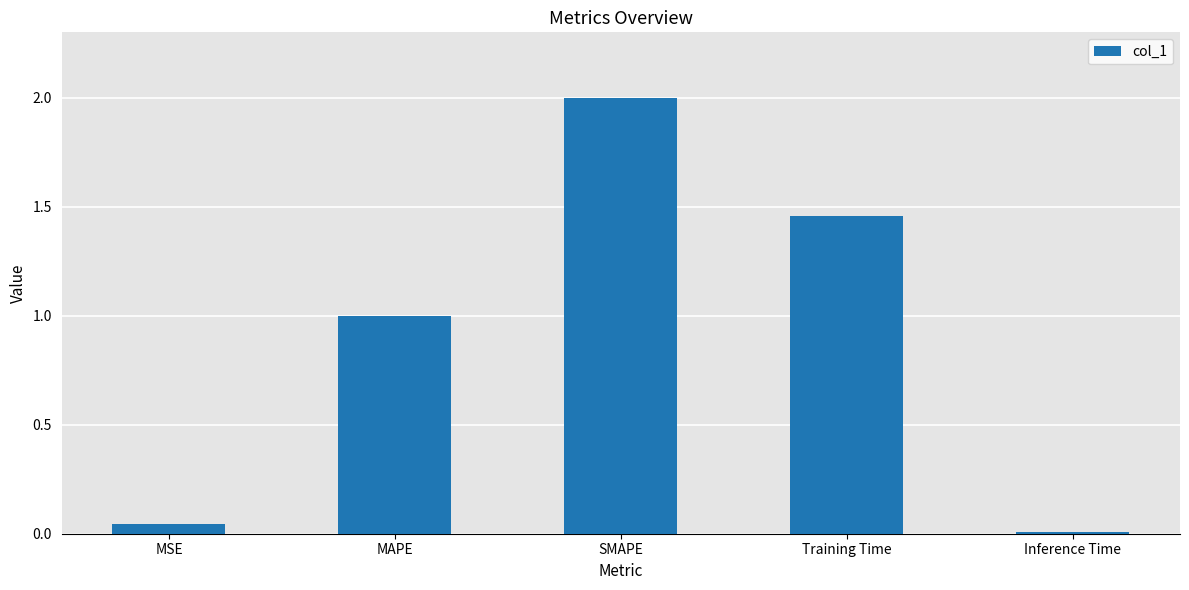

What is the difference between the second highest and minimum values?

1.4